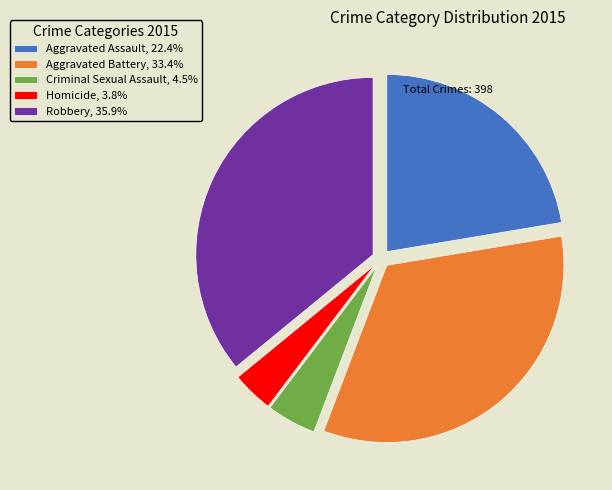

Count the number of slices in the pie.

5